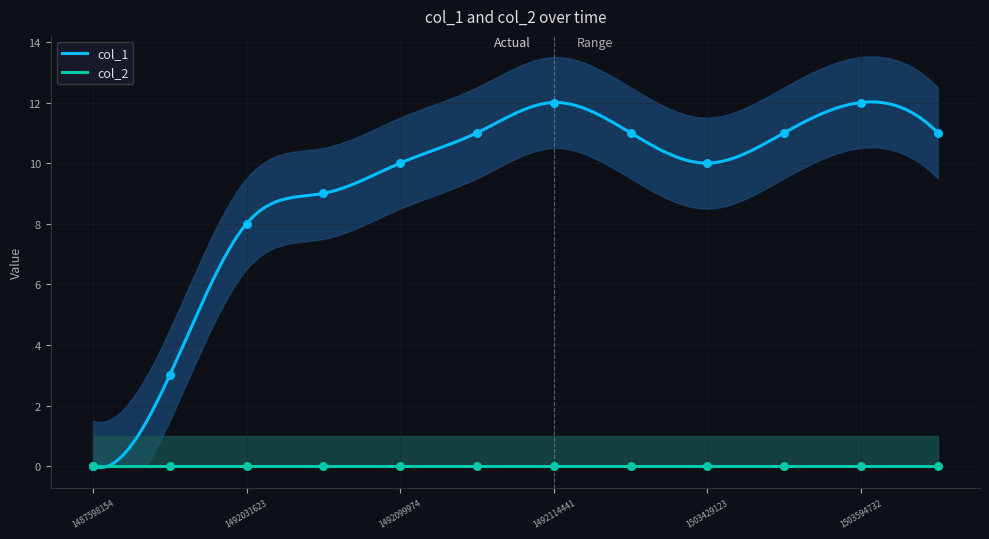

What is the change in value from 1492099974 to 1492114441?

+2